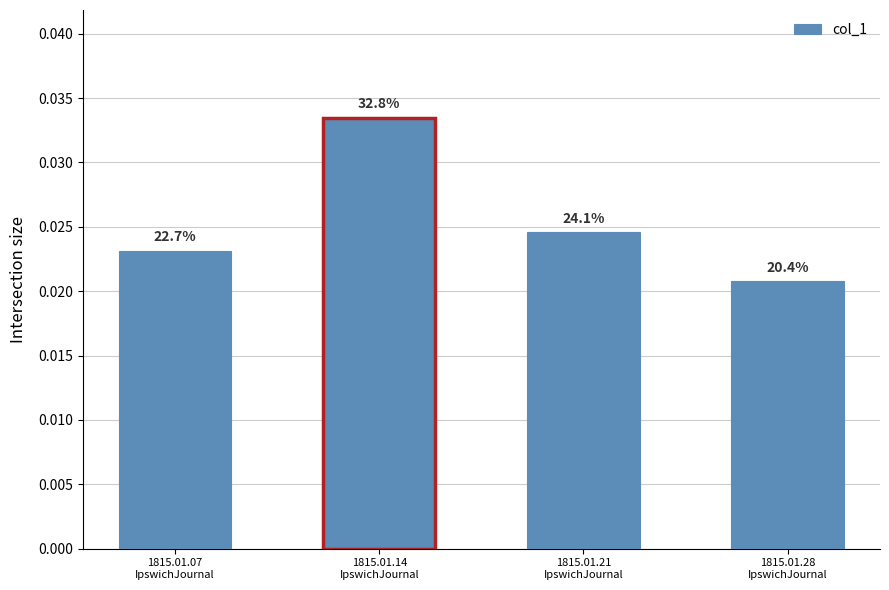

Does the chart contain any negative values?

No